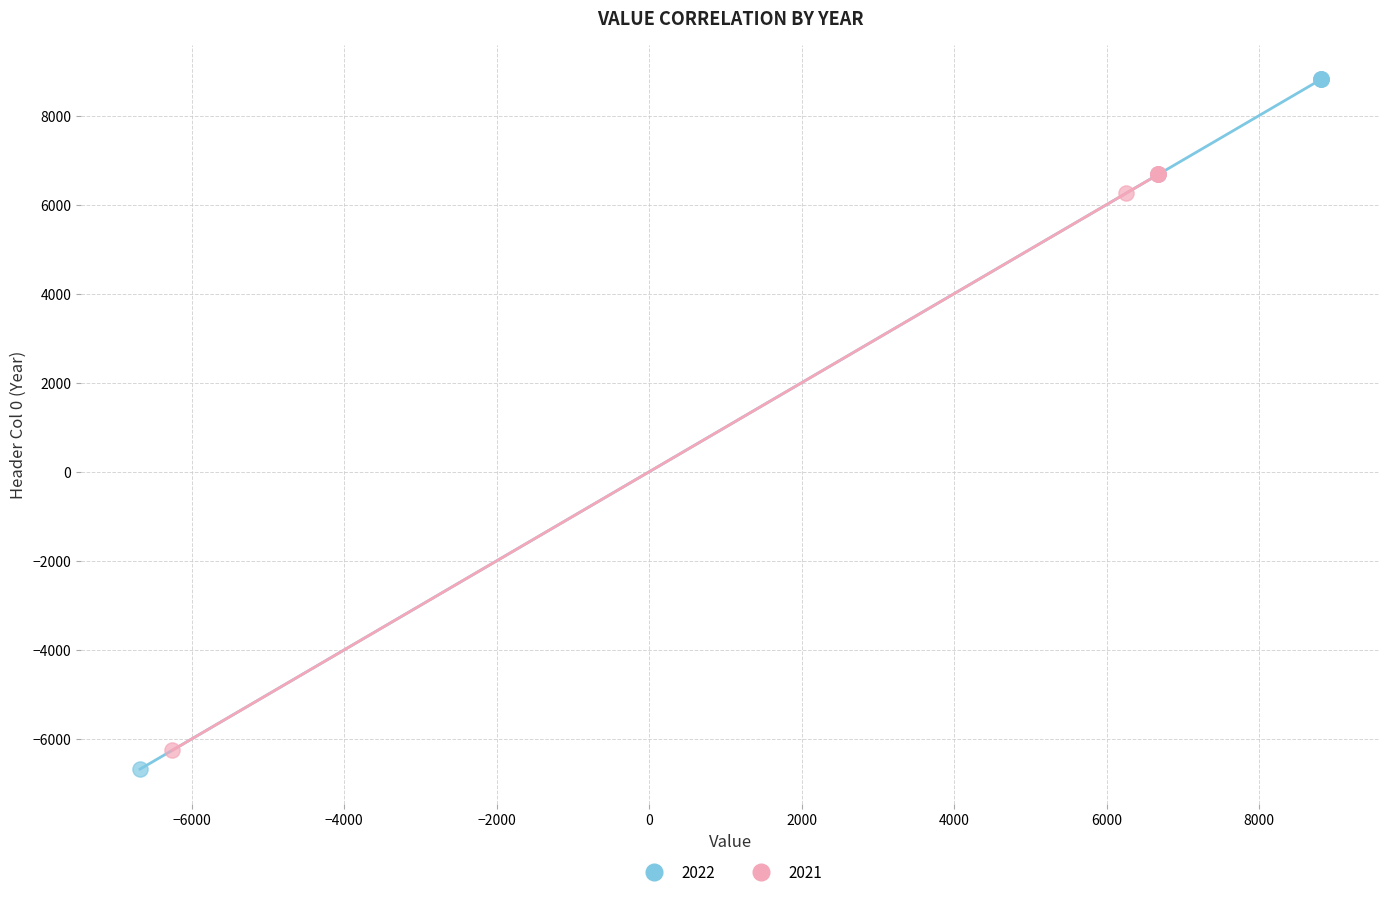

Which series reaches the maximum Y coordinate?

2022